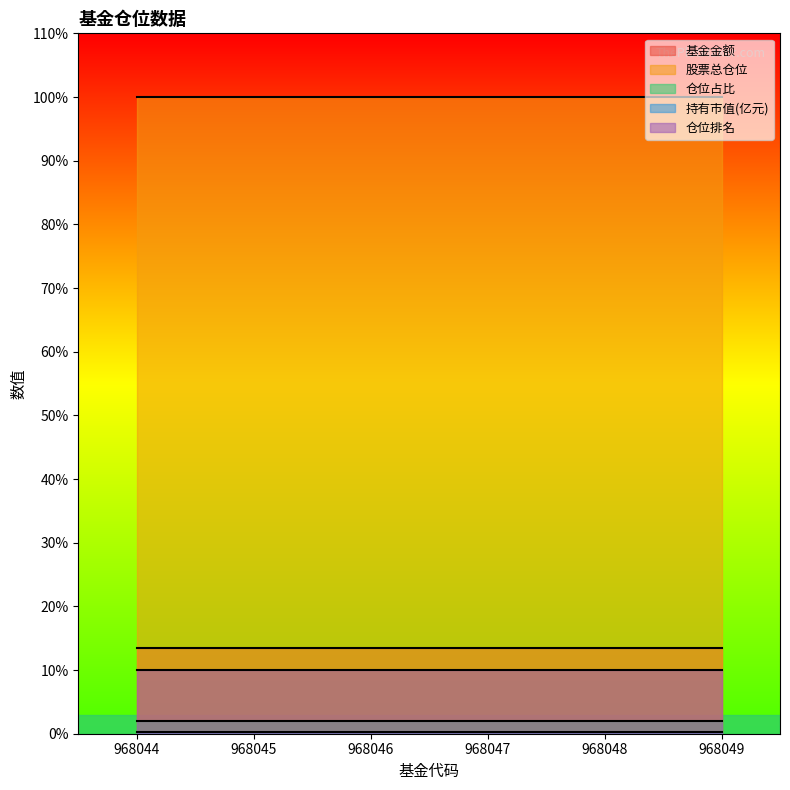

What is the value of the 基金金额 point at the 3rd from the left?

13.4